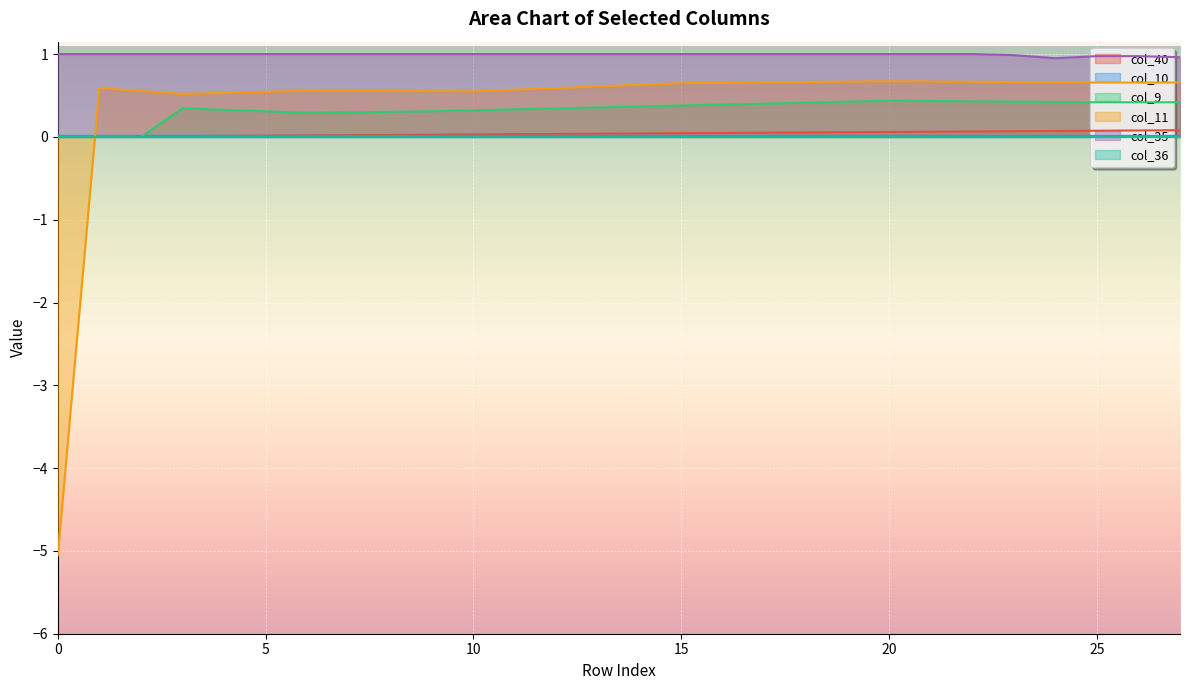

At how many categories does at least one series exceed -3?

28